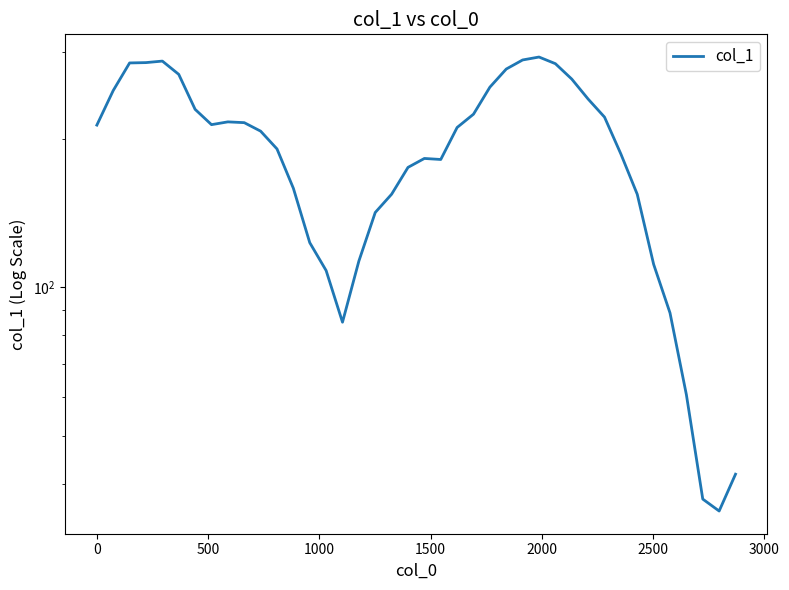

True or false: the data shows 108.5 at 24.

False